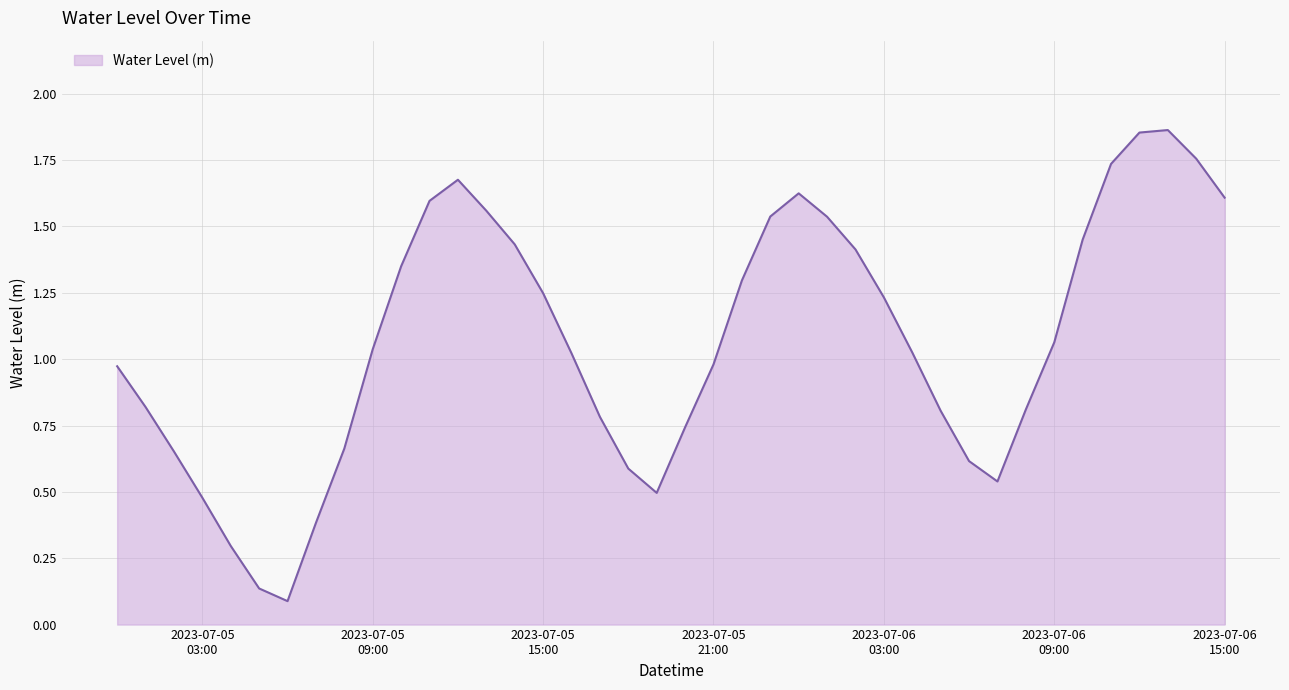

The value at 2023-07-05 08:00 is 0.7. True or false?

True